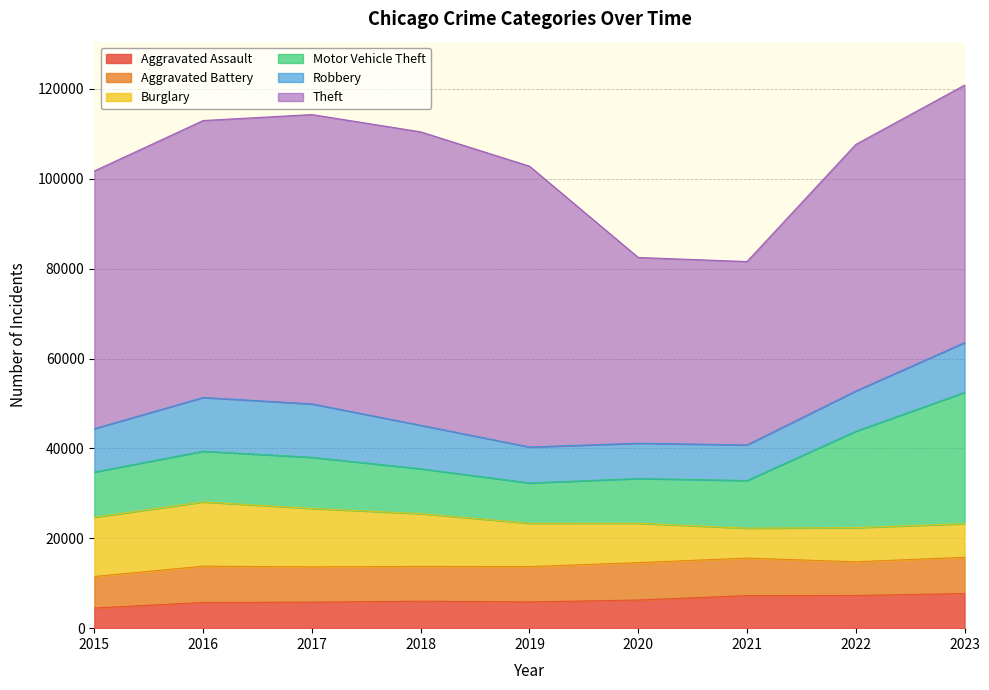

List the series in order of their peak value, lowest first.

Aggravated Assault, Aggravated Battery, Robbery, Burglary, Motor Vehicle Theft, Theft